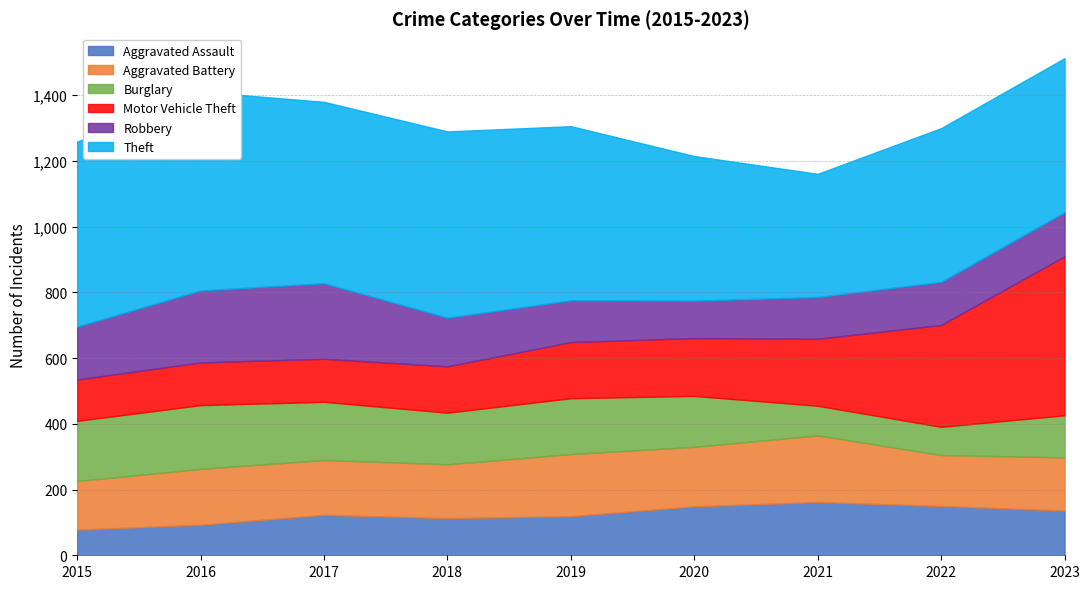

How many data points in Burglary are above 157?

4